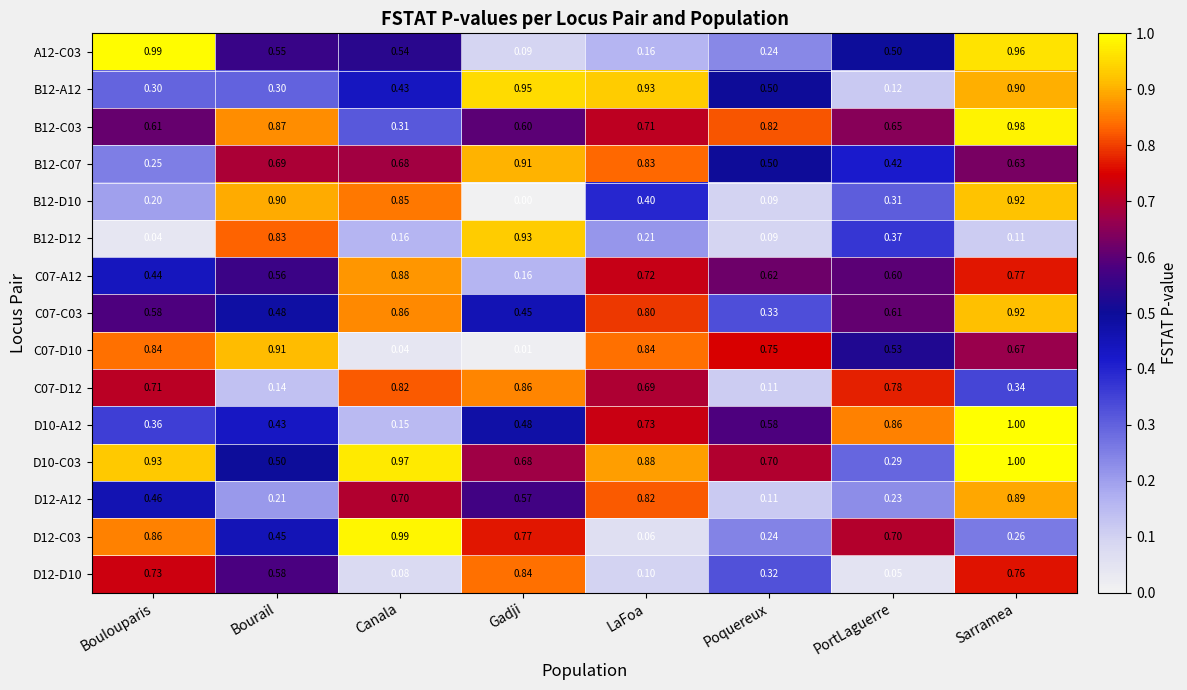

Is the value of B12-C03 at Canala greater than the value of D12-A12 at Gadji?

No